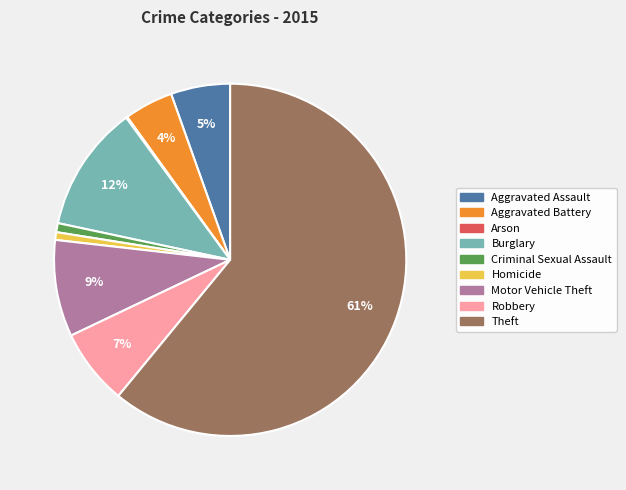

Is the sum of Burglary and Criminal Sexual Assault greater than half?

No